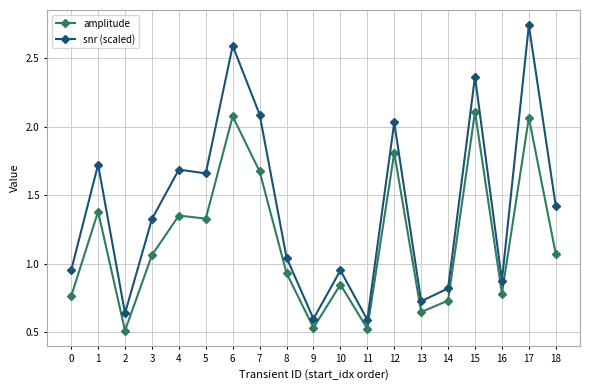

What is the difference between the highest and lowest values at 7?

0.4